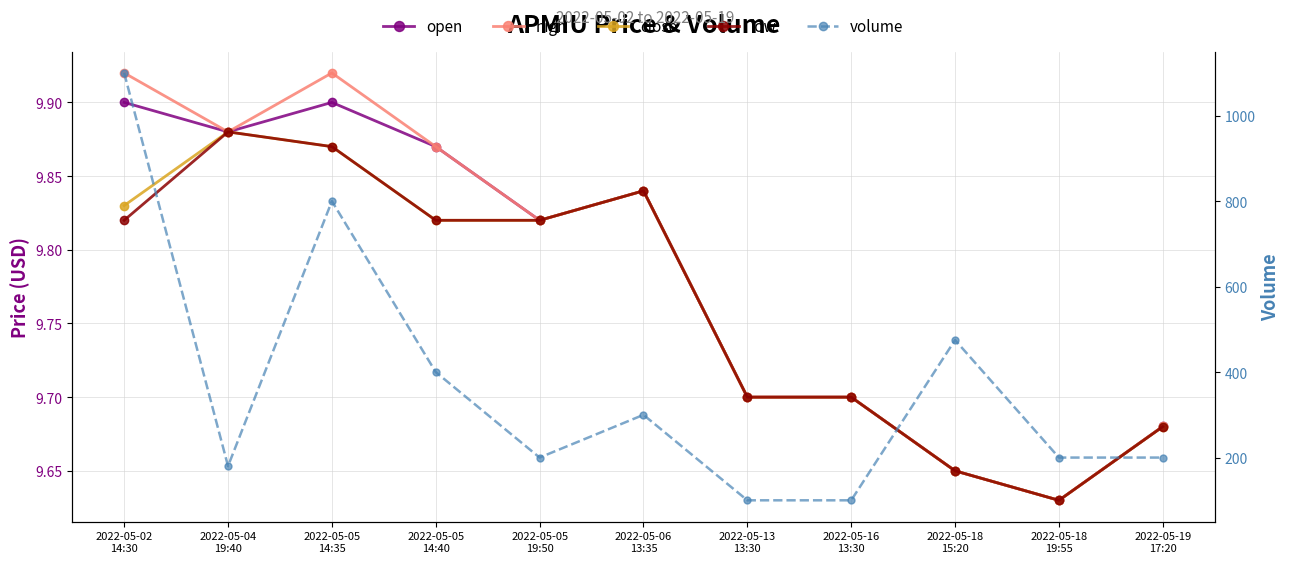

What is the average value of the open series?

9.8